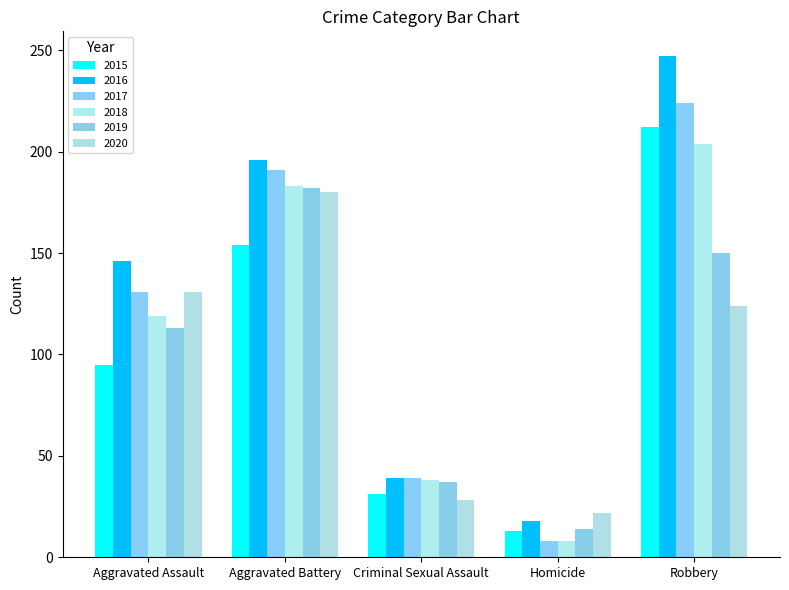

Which category has the highest value across all series?

Robbery